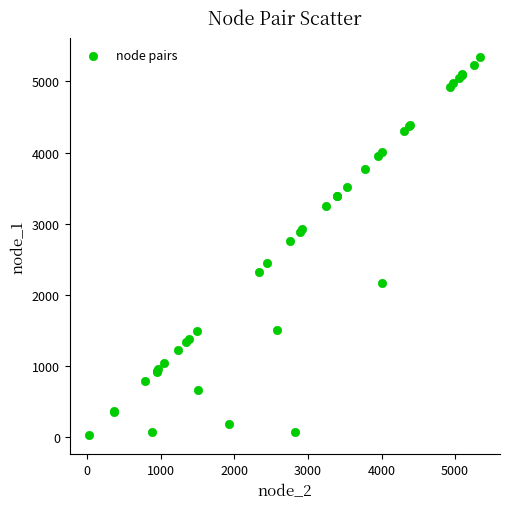

What Y value in the scatter plot is closest to 2685?

2753